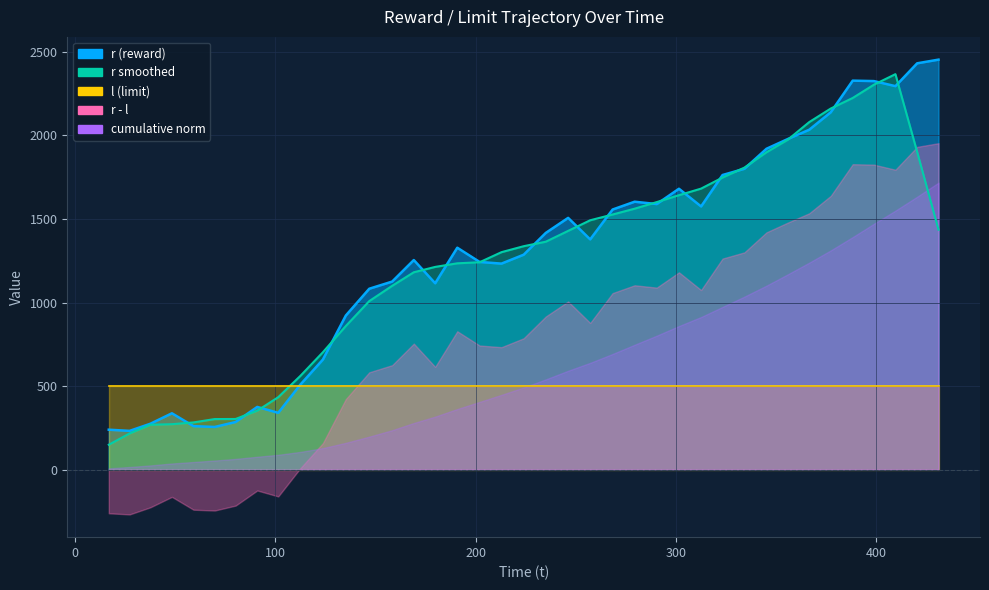

At which label does r first exceed 1328?

16